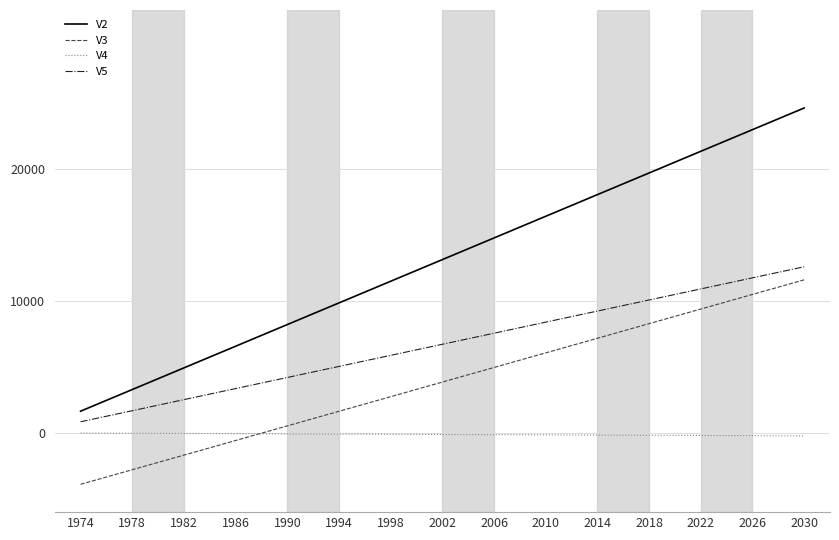

True or false: V3 and V4 intersect in this chart.

True